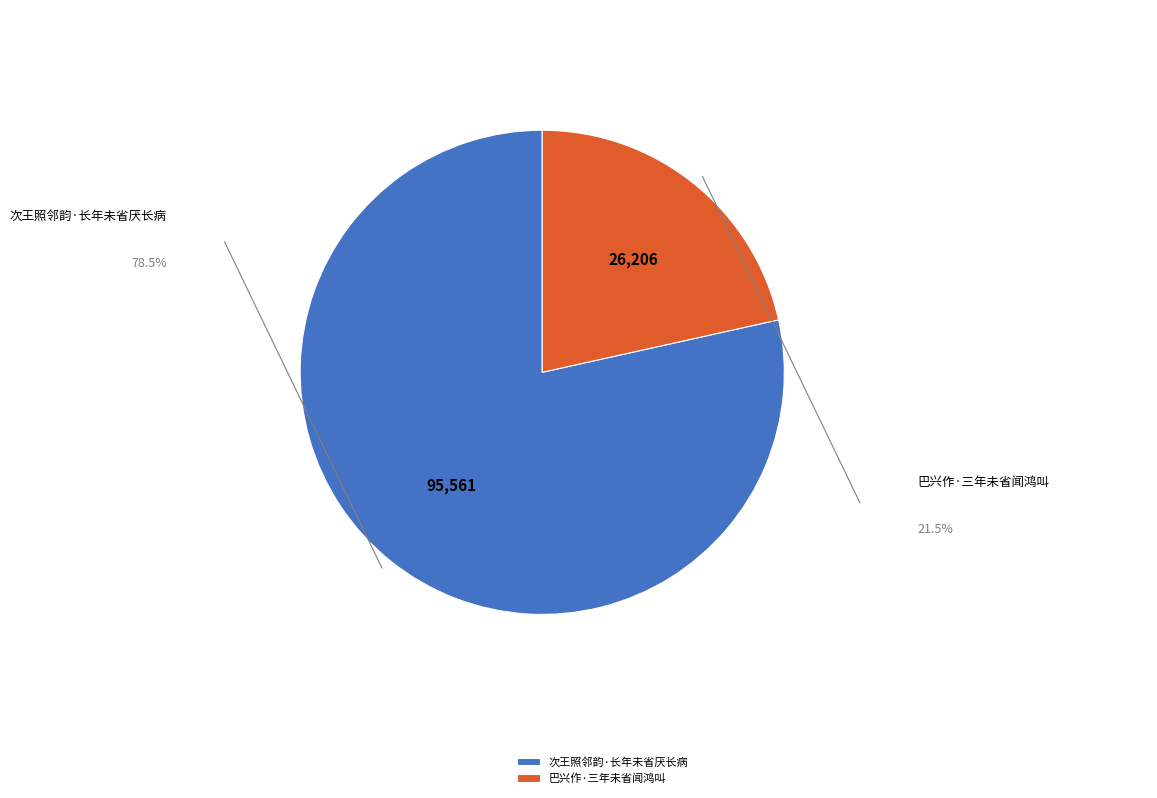

True or false: 次王照邻韵·长年未省厌长病 accounts for 67% of the total.

False